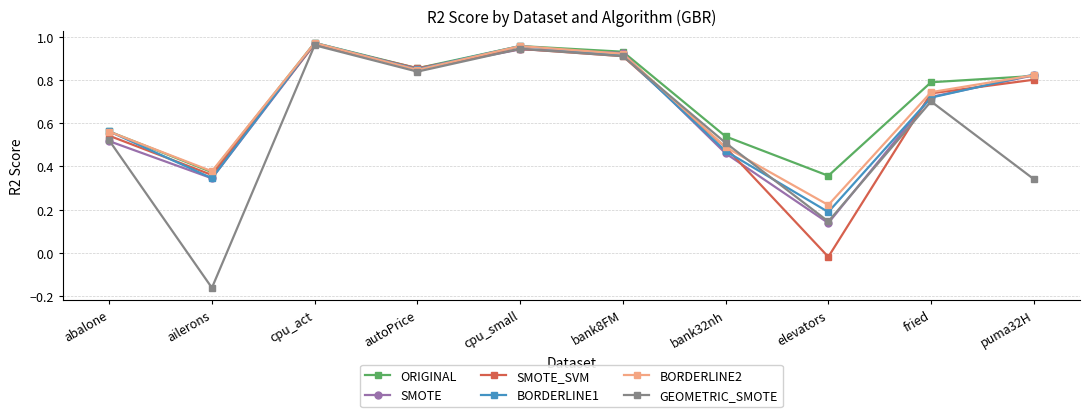

How many values in the SMOTE_SVM series are below 0?

1